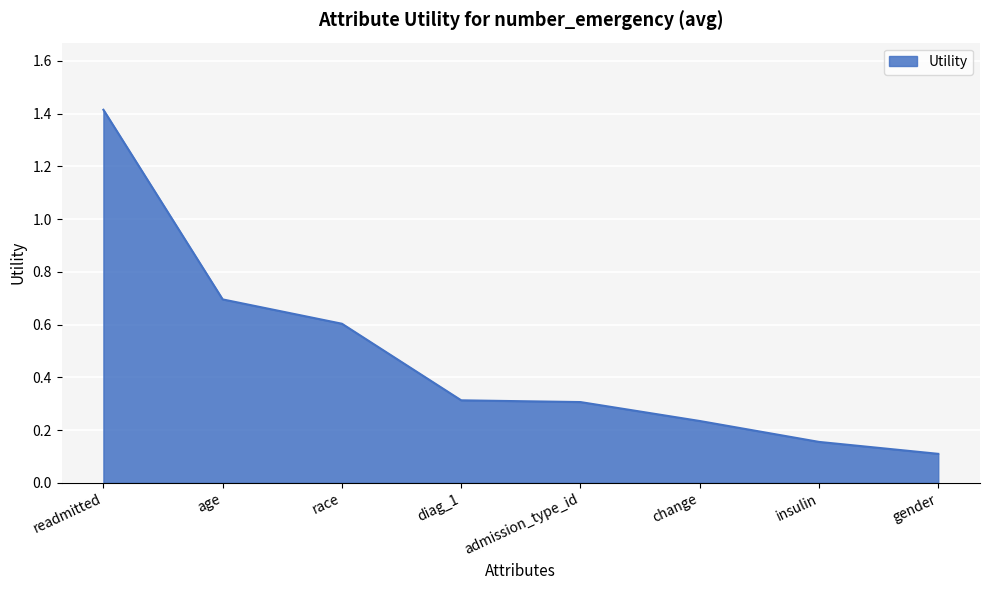

What position from the left is change?

6